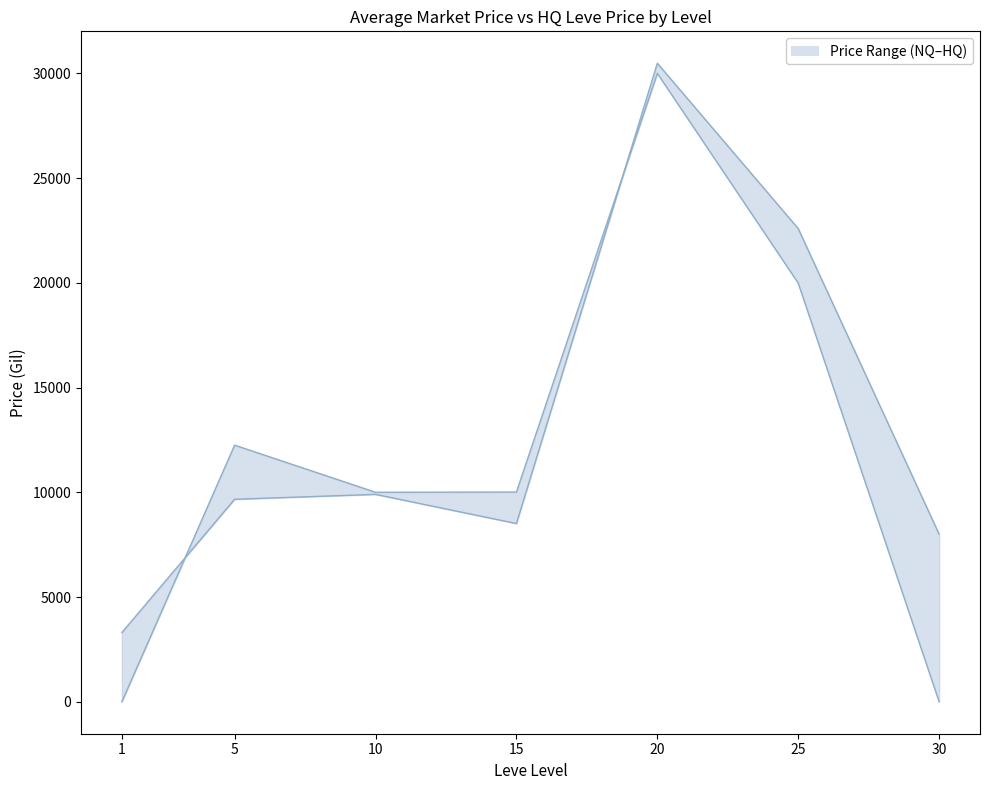

Count the LevePriceHQ_line values in the range 0 to 19982.

6